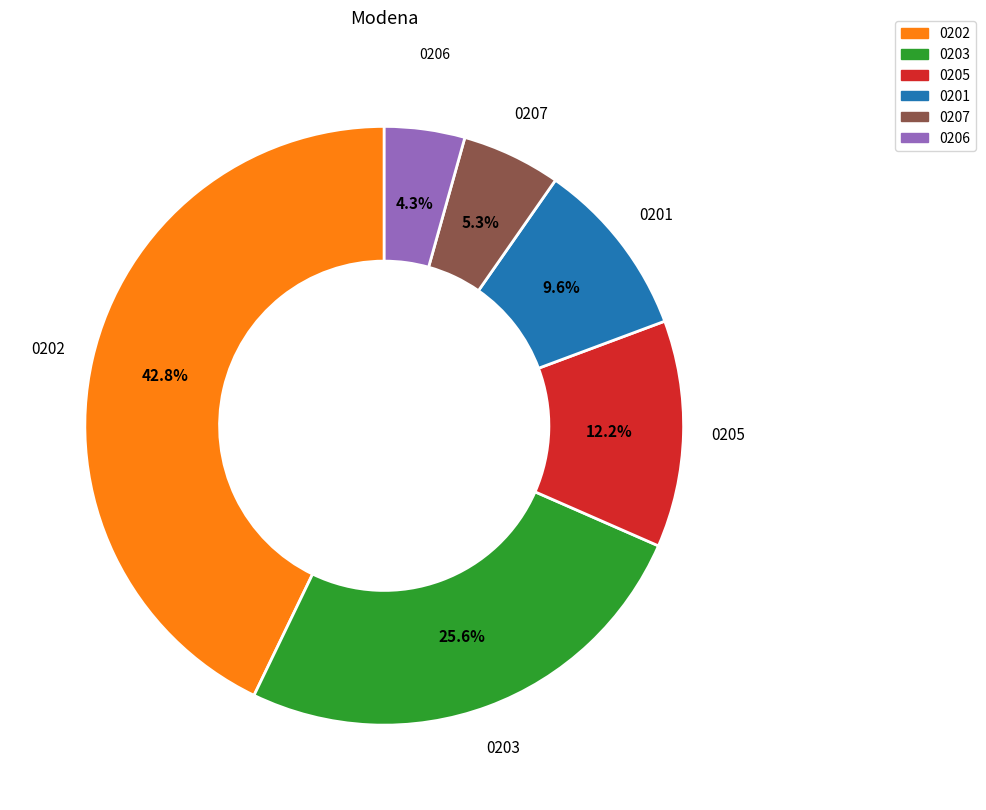

Rank the categories by value from lowest to highest.

0206, 0207, 0201, 0205, 0203, 0202